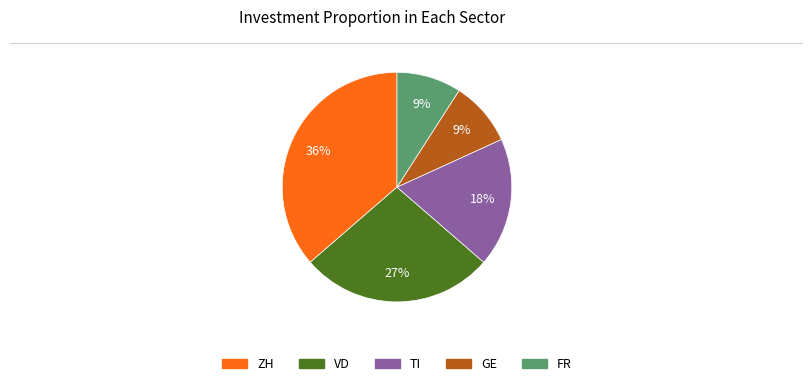

To the nearest percent, what is the average slice percentage?

20%